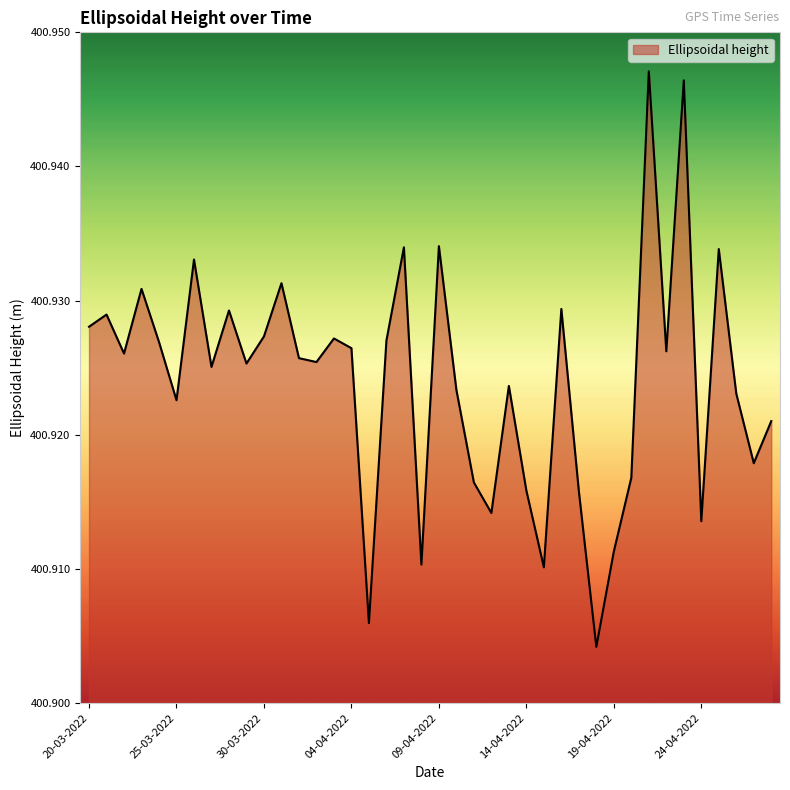

How many lines are shown in the chart?

1